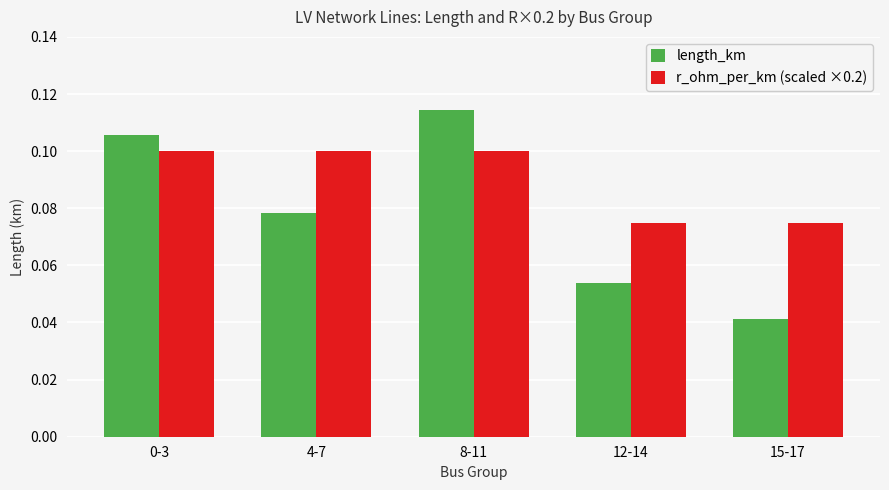

The value of length_km at 8-11 is 0.2. True or false?

False